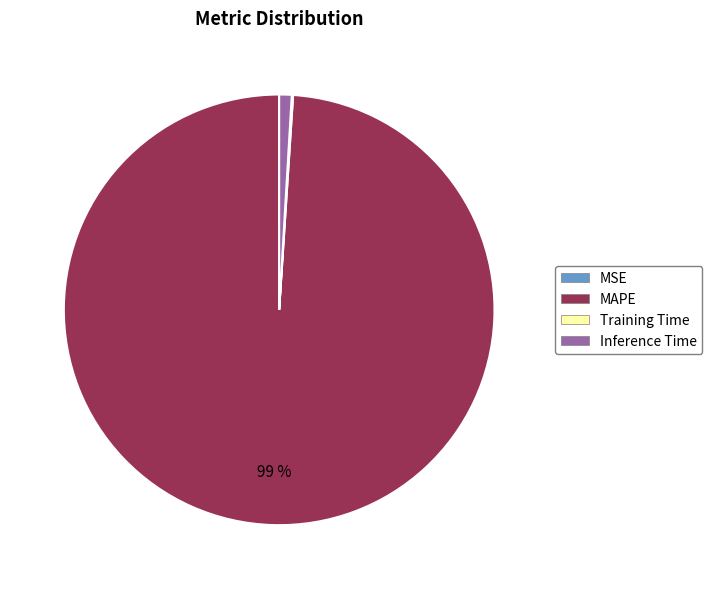

To the nearest percent, what is the difference between the largest and smallest slice percentages?

99%